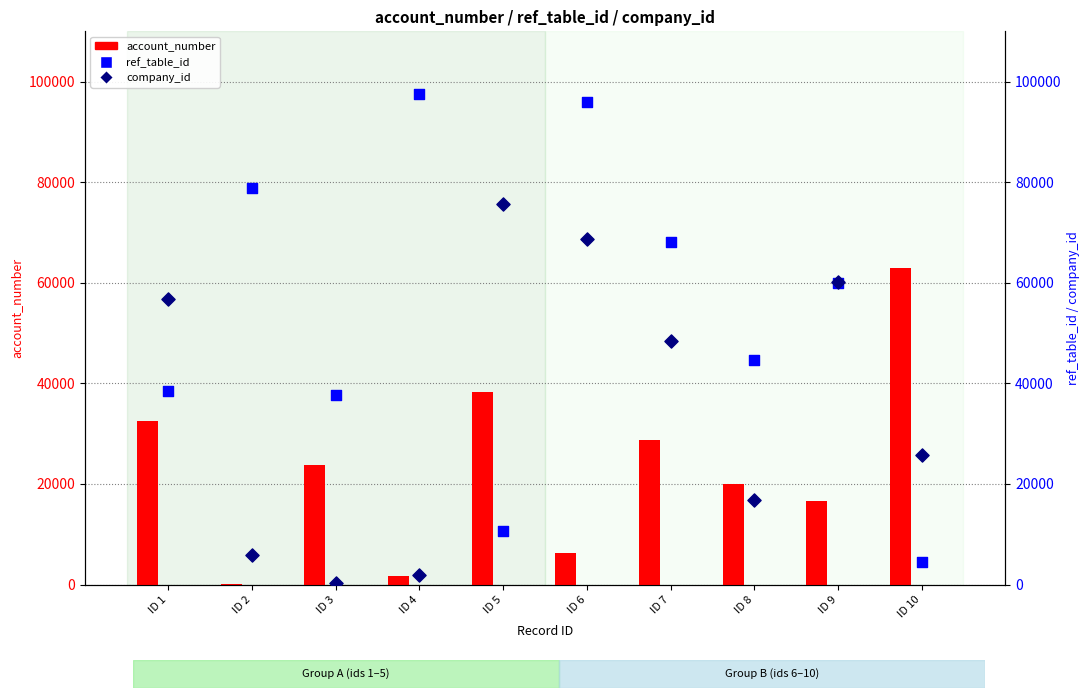

What is the total value across all series at ID 6?

171029